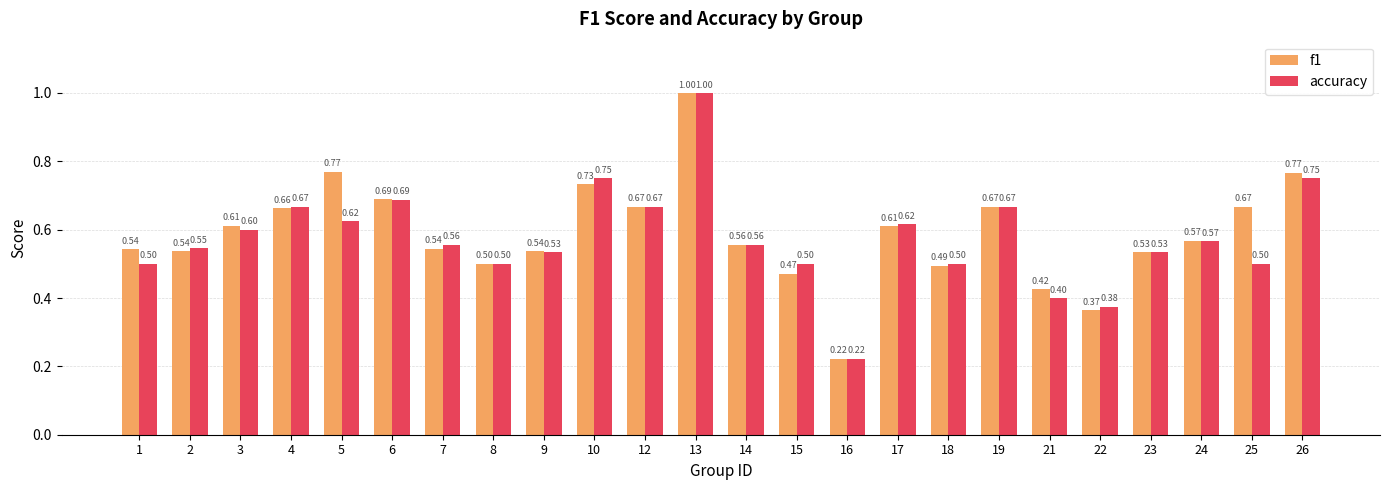

Is the value of accuracy at 22 greater than the value of f1 at 8?

No